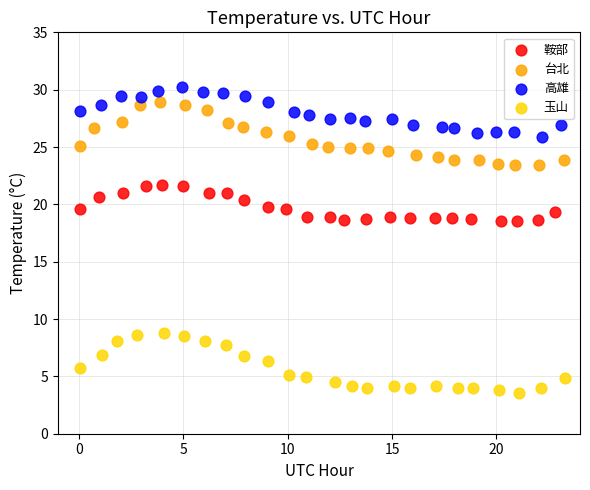

Which series has the largest Y range (max minus min)?

台北